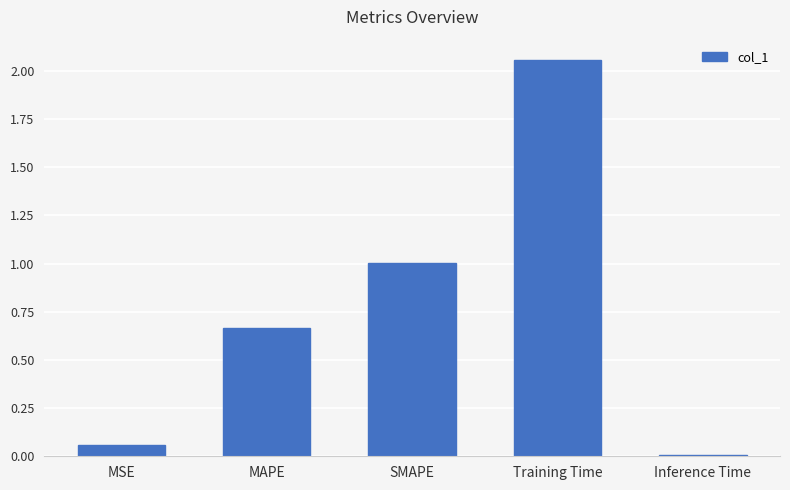

Are the bars horizontal?

No